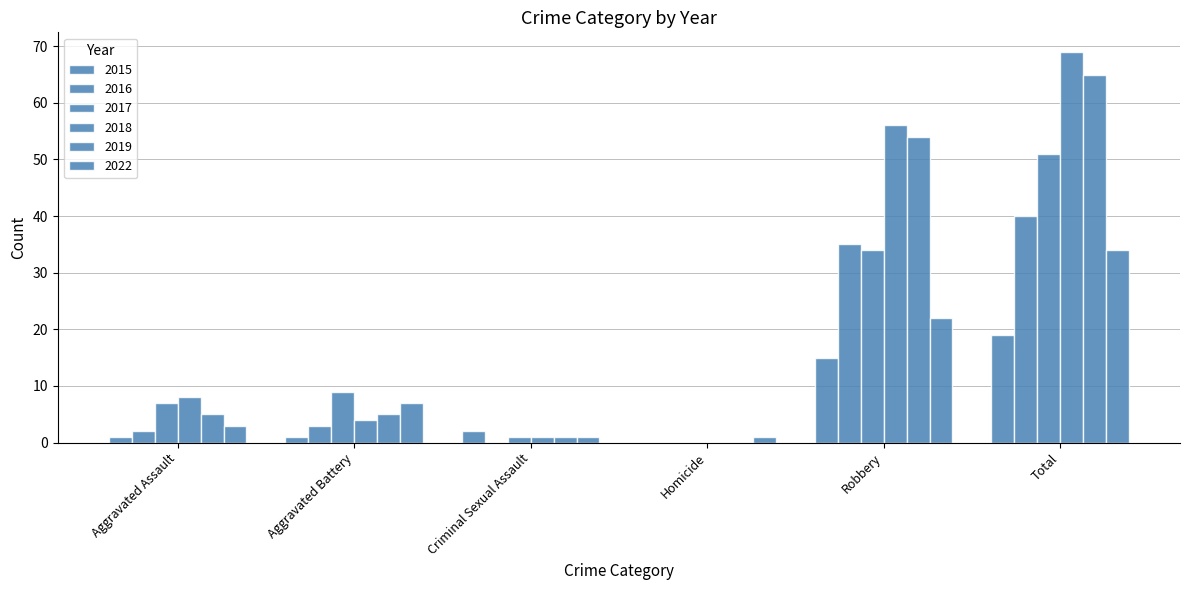

Which category has the highest value in the 2017 series?

Total